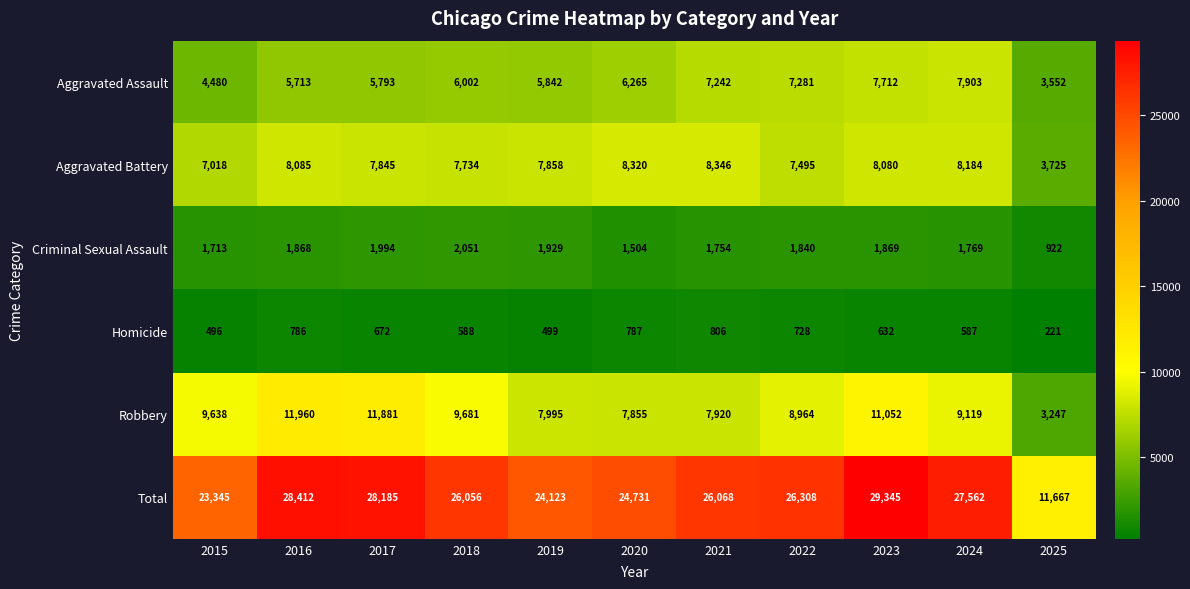

At how many categories does at least one series exceed 2042?

11